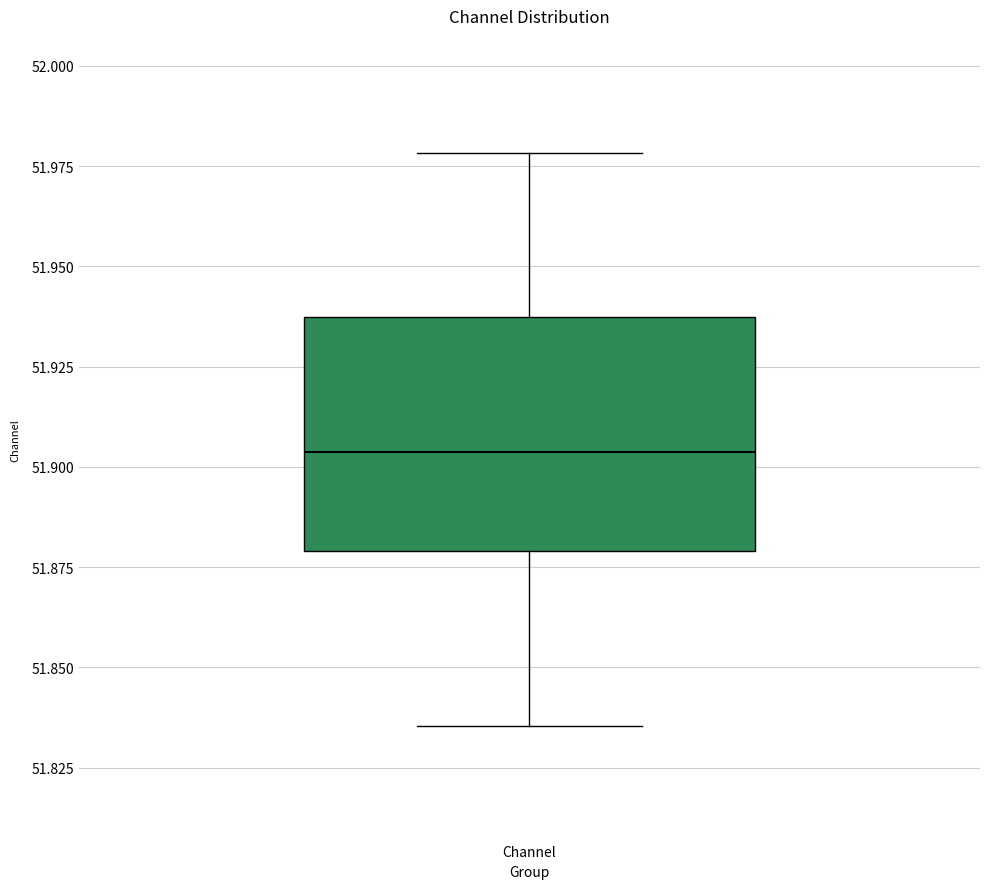

Where is the lower edge of the box for Channel on the y-axis? The values are not printed on the chart, so give them approximately, as read against the axis.

51.880